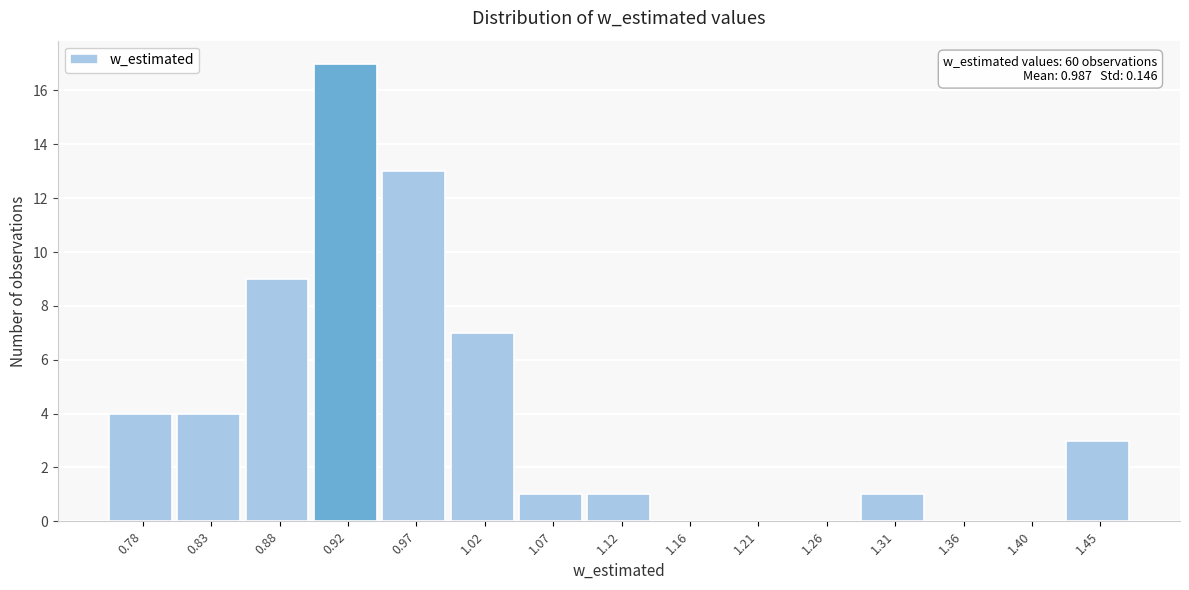

Reading left to right, extract all data points from this chart.

0.78=4	0.83=4	0.88=9	0.92=17	0.97=13	1.02=7	1.07=1	1.12=1	1.16=0	1.21=0	1.26=0	1.31=1	1.36=0	1.40=0	1.45=3